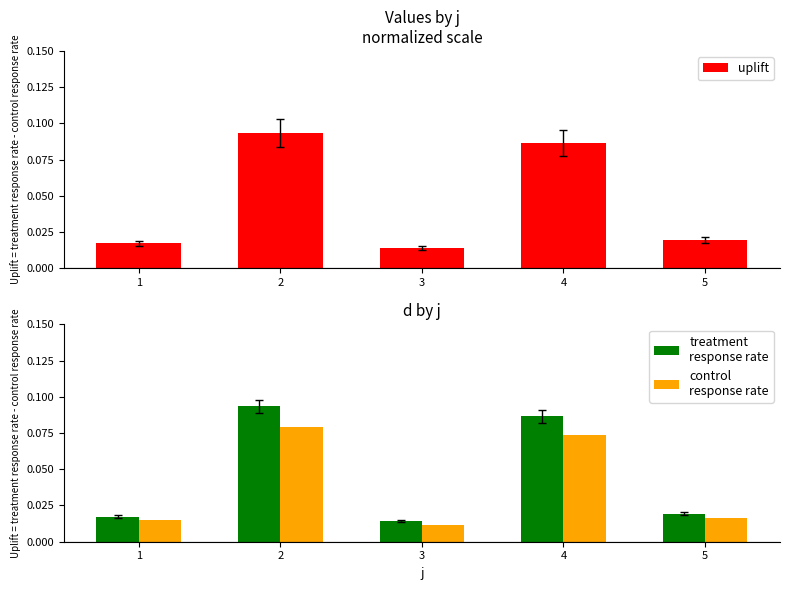

Rank the series at 3 from highest to lowest value.

uplift, treatment
response rate, control
response rate